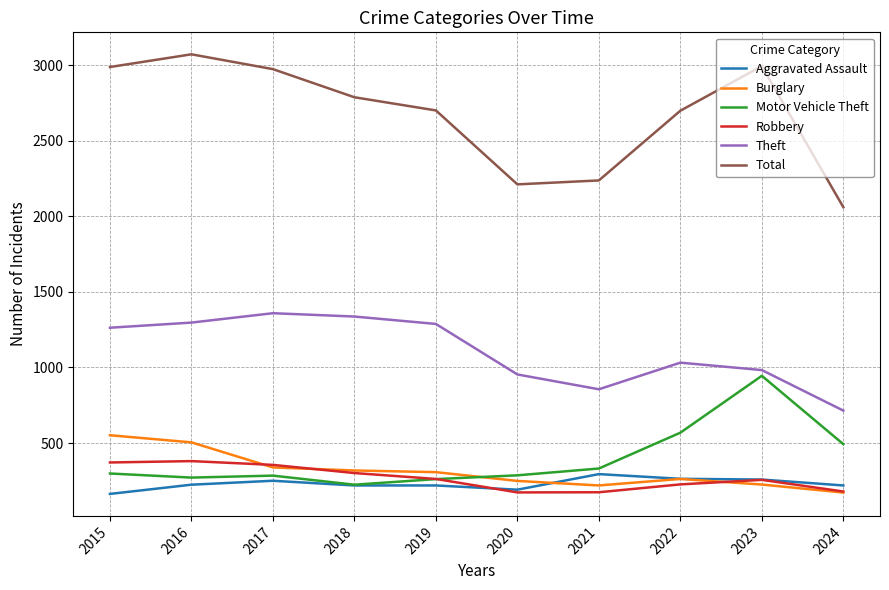

Which category has the highest value across all series?

2016